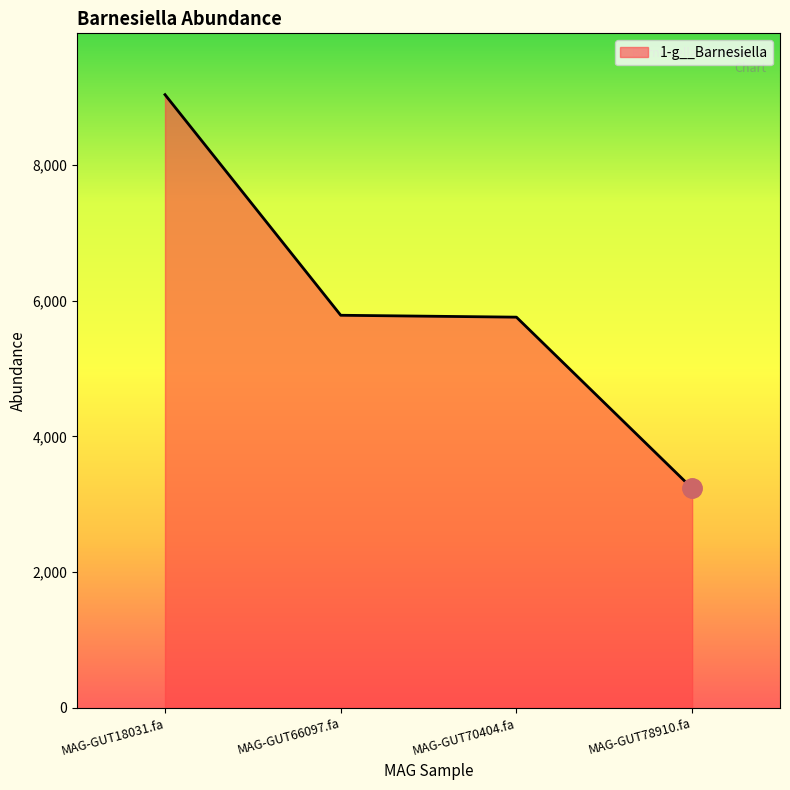

How many lines are shown in the chart?

1